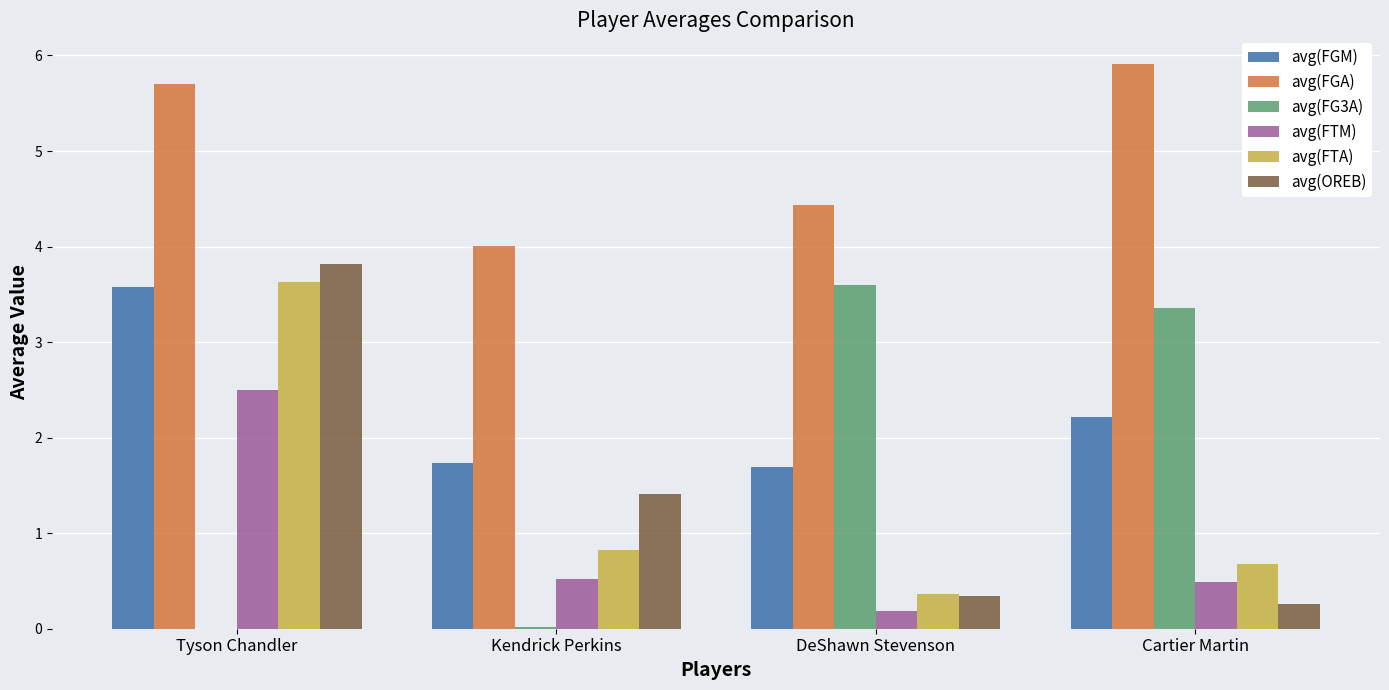

True or false: avg(FGA) has a value of 4.4 at DeShawn Stevenson.

True